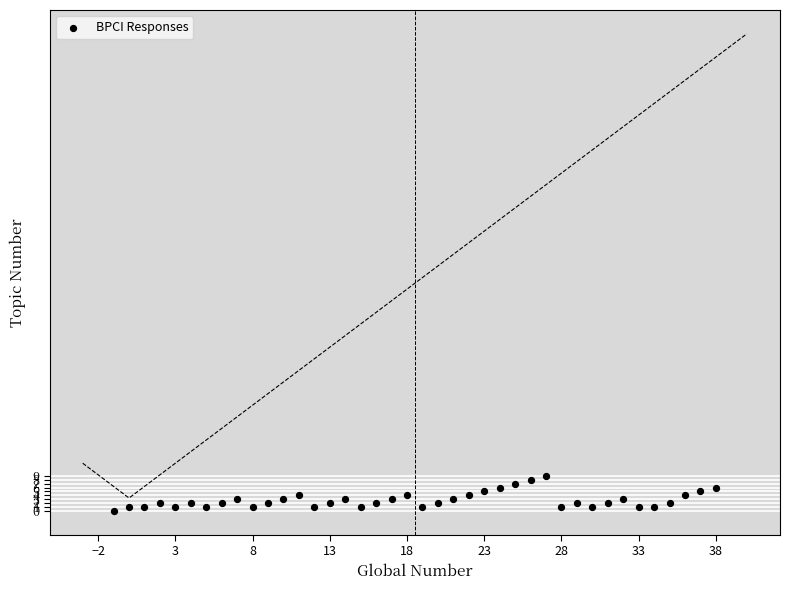

What is the range of Y values (max minus min)?

9